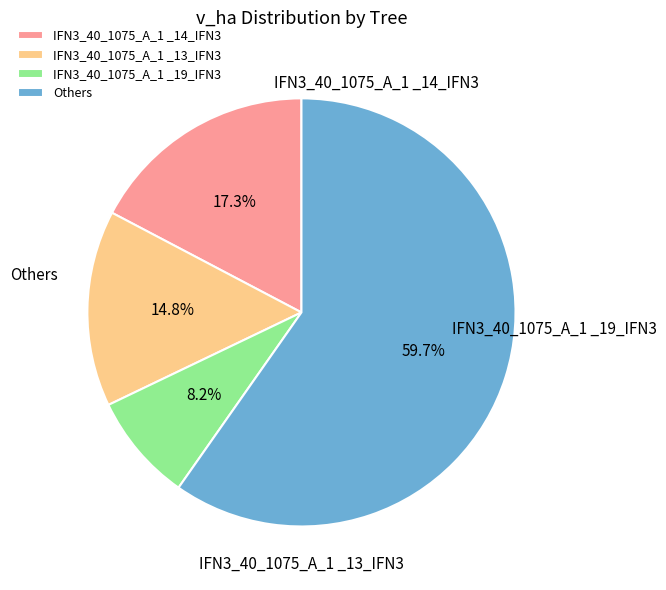

Count the number of slices in the pie.

4